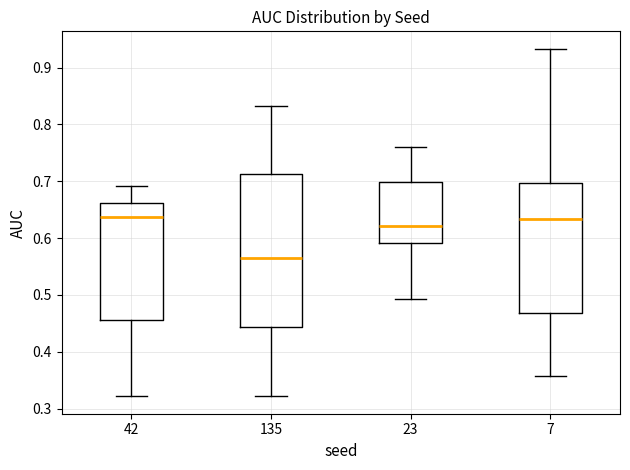

Reading left to right, transcribe this box plot: for each box, give where its median line is, the range the box spans, and where its two whiskers end, as read against the y-axis. The values are not printed on the chart, so give them approximately, as read against the axis.

42: median 0.64, box 0.46 to 0.66, whiskers 0.32 to 0.69
135: median 0.56, box 0.44 to 0.71, whiskers 0.32 to 0.83
23: median 0.62, box 0.59 to 0.70, whiskers 0.49 to 0.76
7: median 0.63, box 0.47 to 0.70, whiskers 0.36 to 0.93